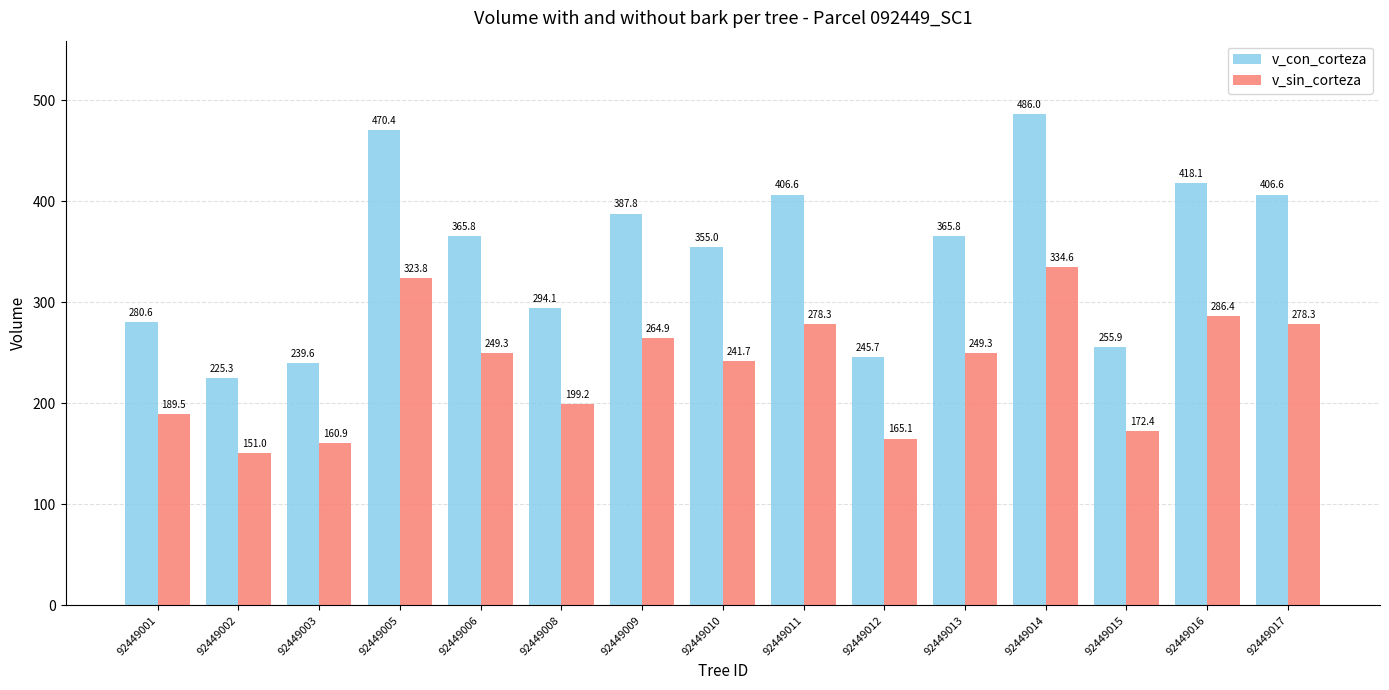

What is the minimum value shown in the chart?

151.0